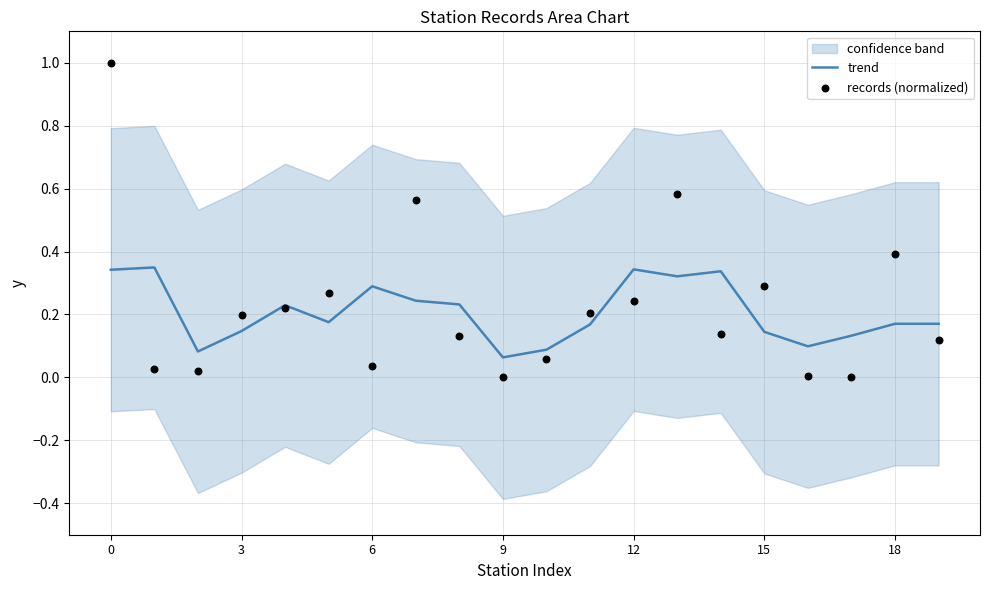

Which series has the largest total across all categories?

records (normalized)